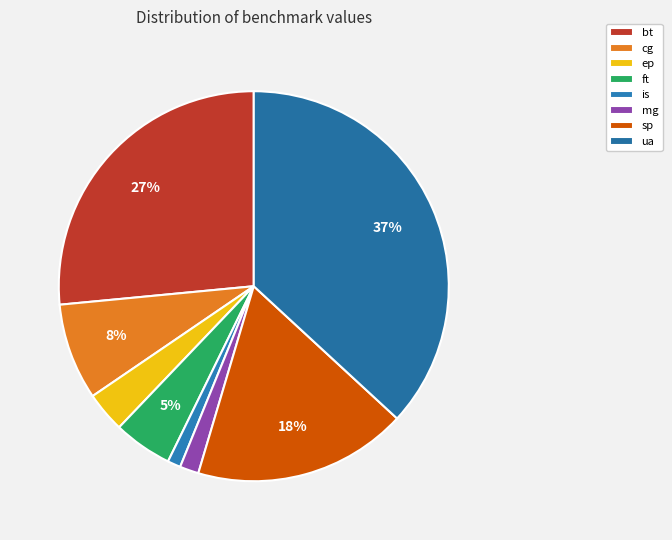

The is slice represents 1% of the pie. True or false?

True